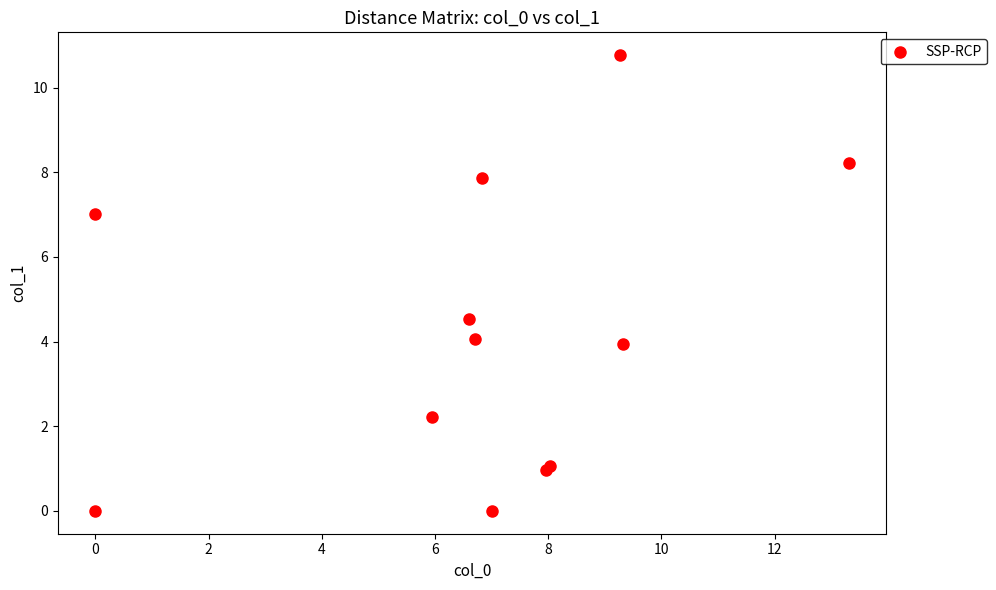

What Y value in the scatter plot is closest to 5?

4.5